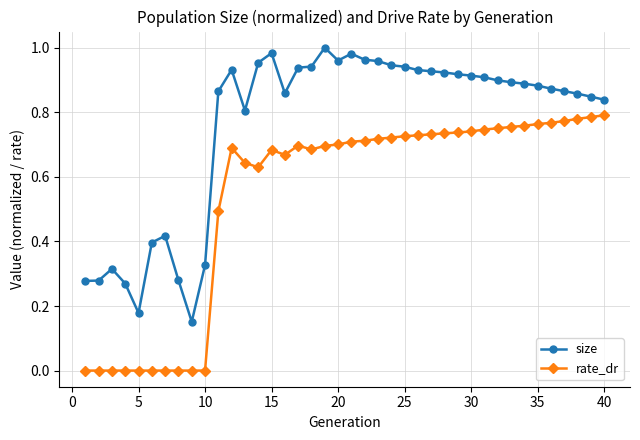

Rank the series by their maximum value, from lowest to highest.

rate_dr, size